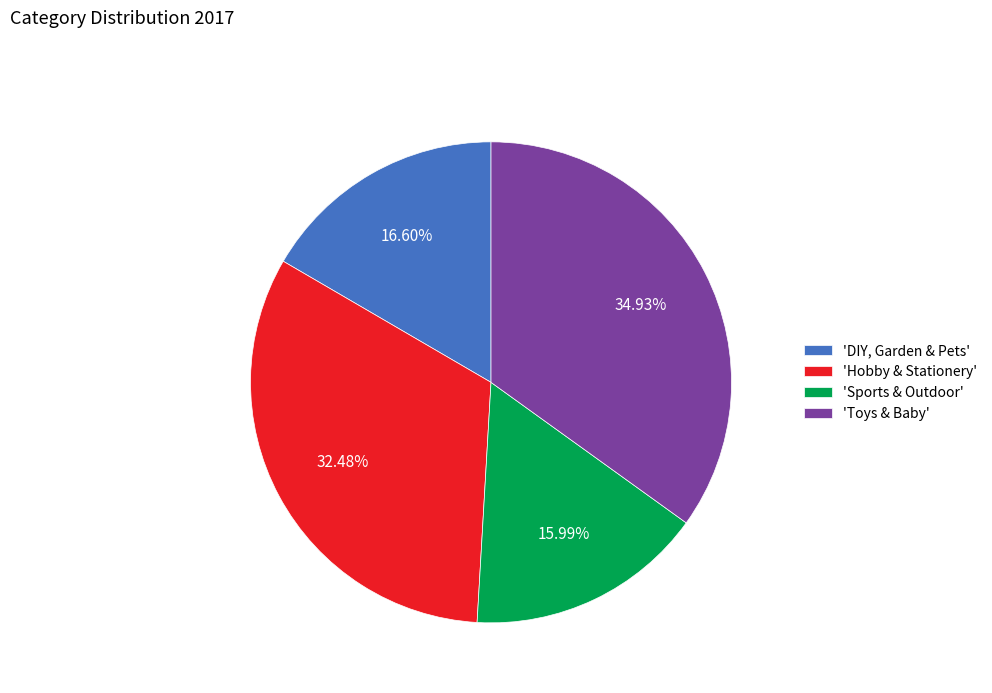

Is there a majority slice in this chart?

No